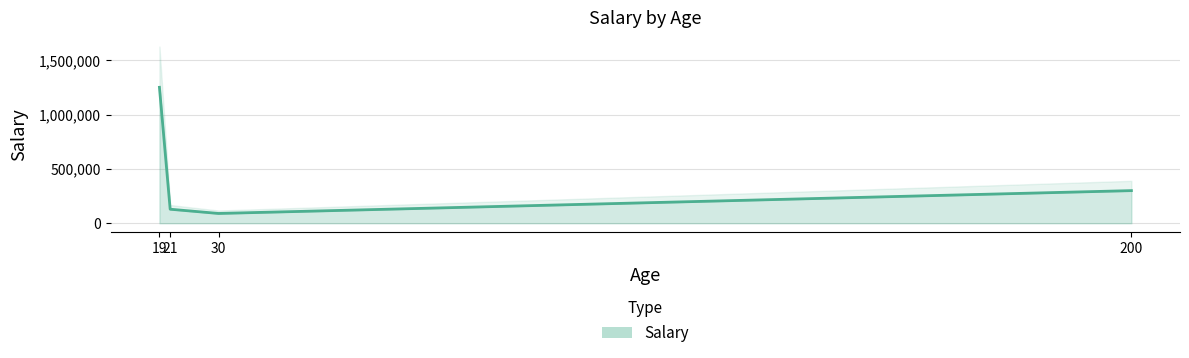

What is the value of the 2nd point from the left?

129000